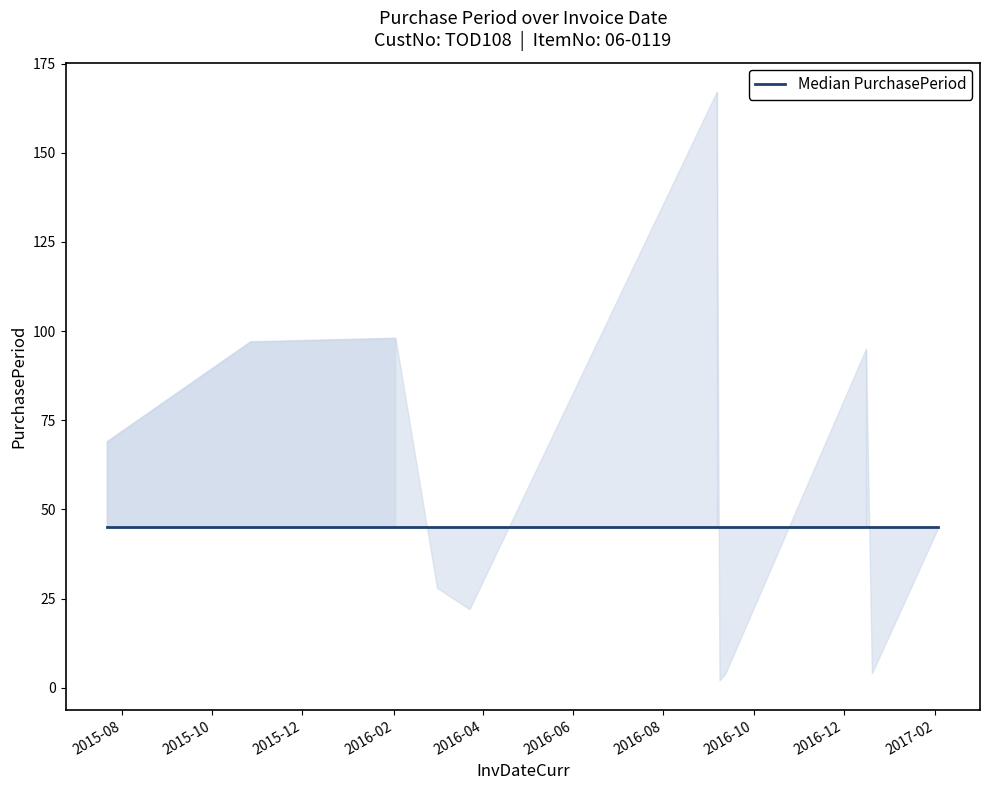

Where is the first local maximum?

2016-02-02